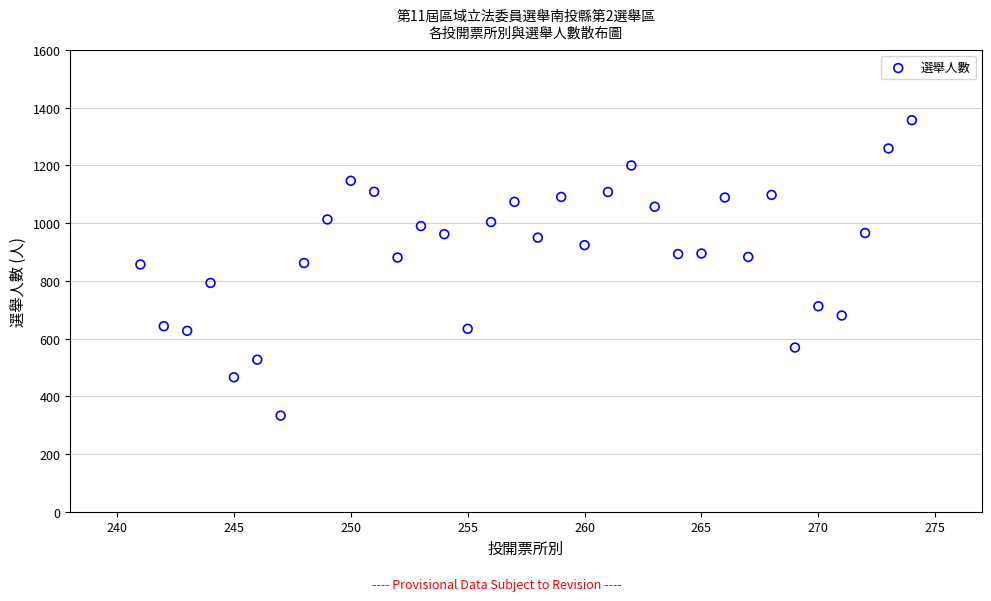

What is the range of Y values (max minus min)?

1024